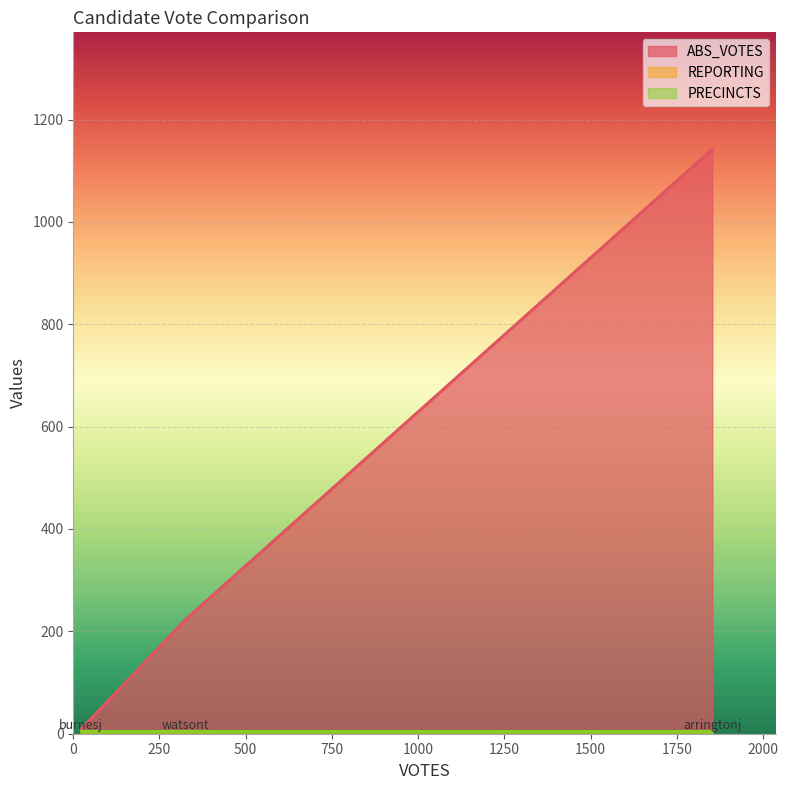

What is the sum of all REPORTING values?

15